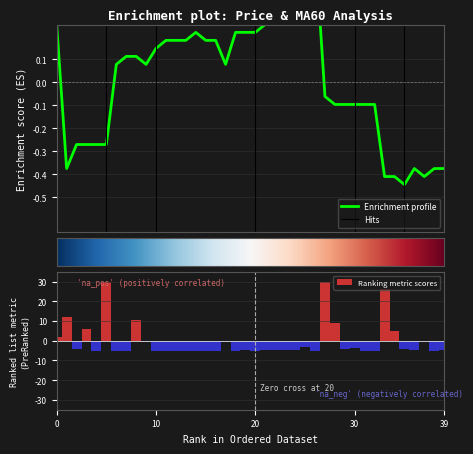

What is the sum of all Ranking metric scores values?

-6.7